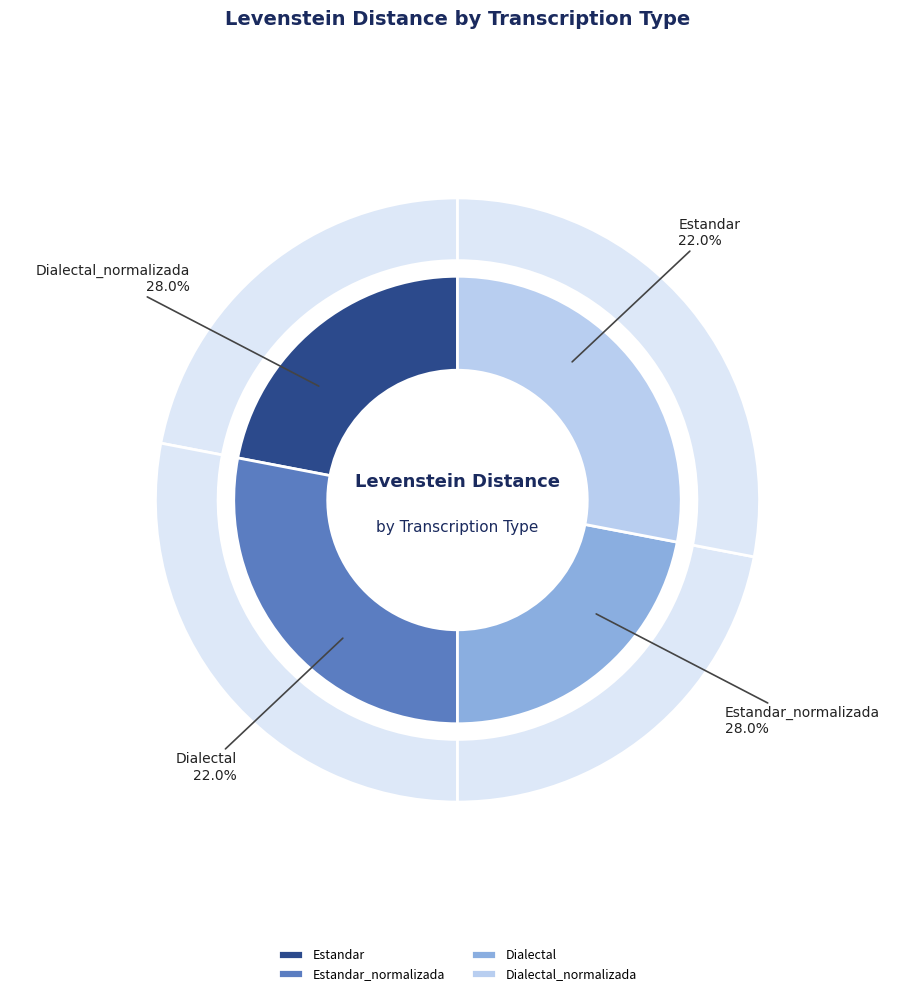

Which has a higher value, Dialectal or Dialectal_normalizada?

Dialectal_normalizada